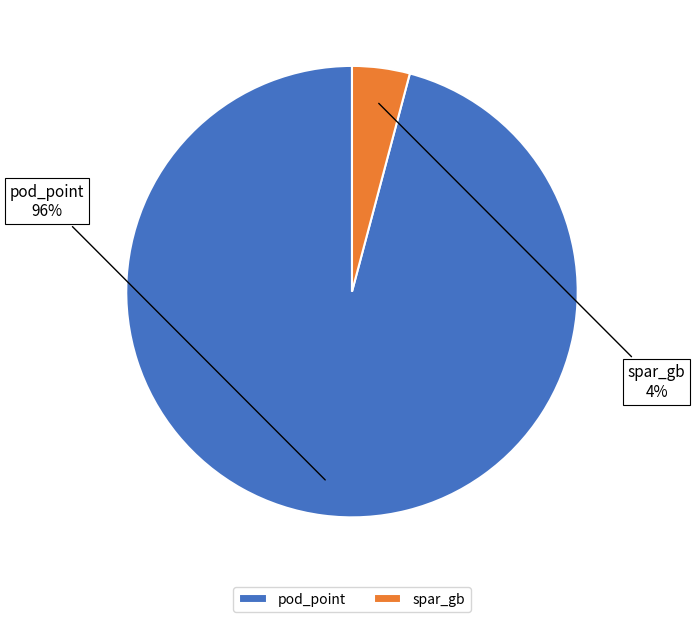

What is the smallest slice in the pie chart?

spar_gb